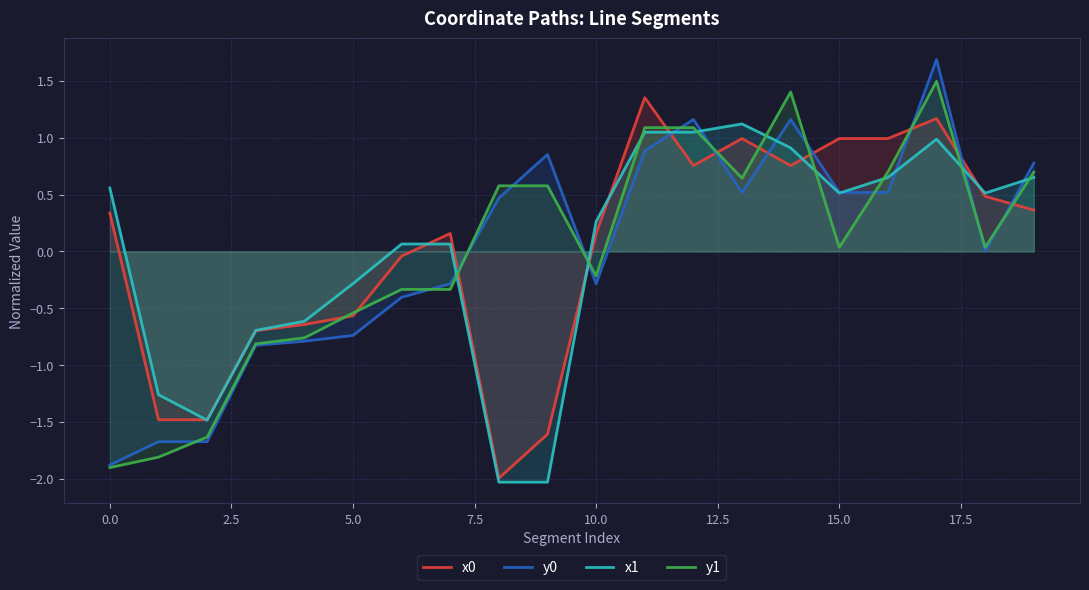

What is the maximum value for x1?

1.1